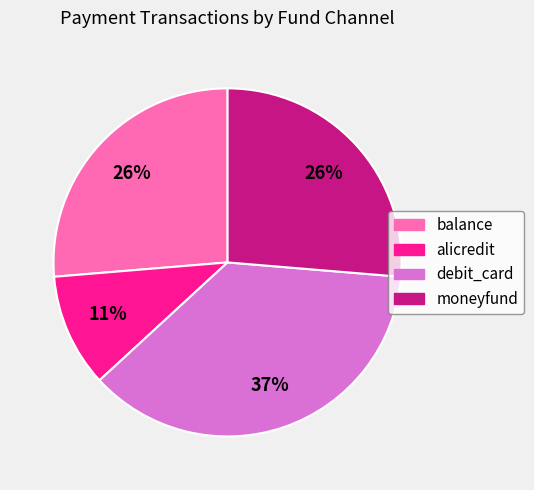

Which slice is the largest?

debit_card